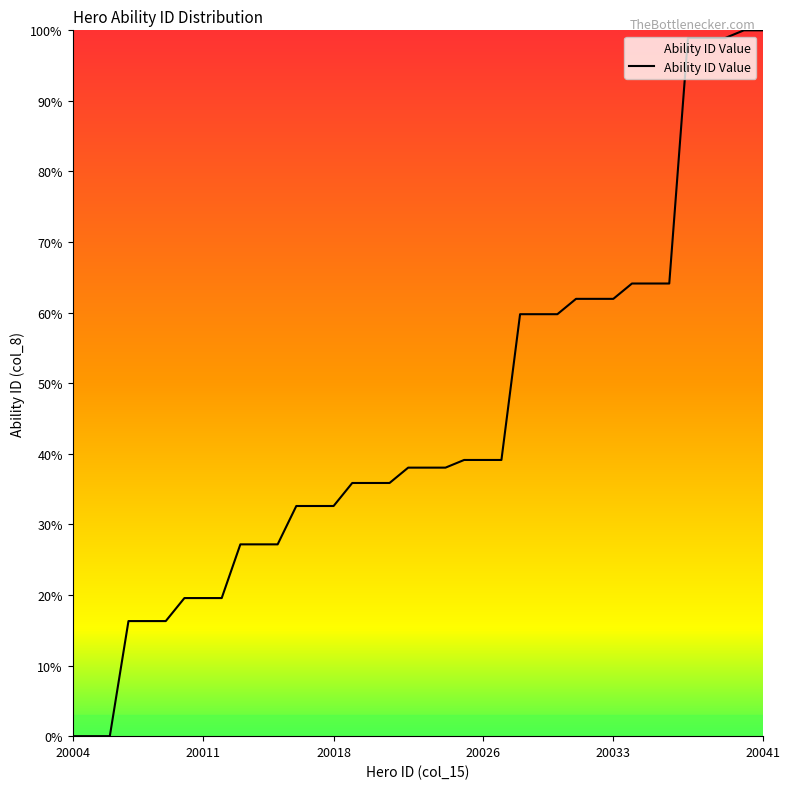

Reading left to right, what are all the values shown in this chart?

0.0	0.0	0.0	16.3	16.3	16.3	19.6	19.6	19.6	27.2	27.2	27.2	32.6	32.6	32.6	35.9	35.9	35.9	38.0	38.0	38.0	39.1	39.1	39.1	59.8	59.8	59.8	62.0	62.0	62.0	64.1	64.1	64.1	98.9	98.9	98.9	100.0	100.0